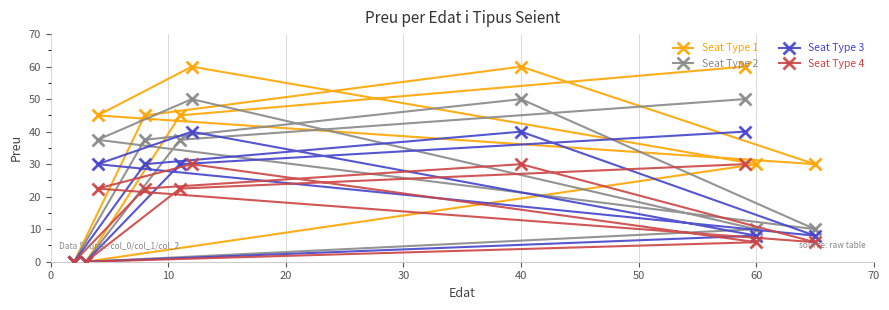

What is the total value across all series at 60?

54.0